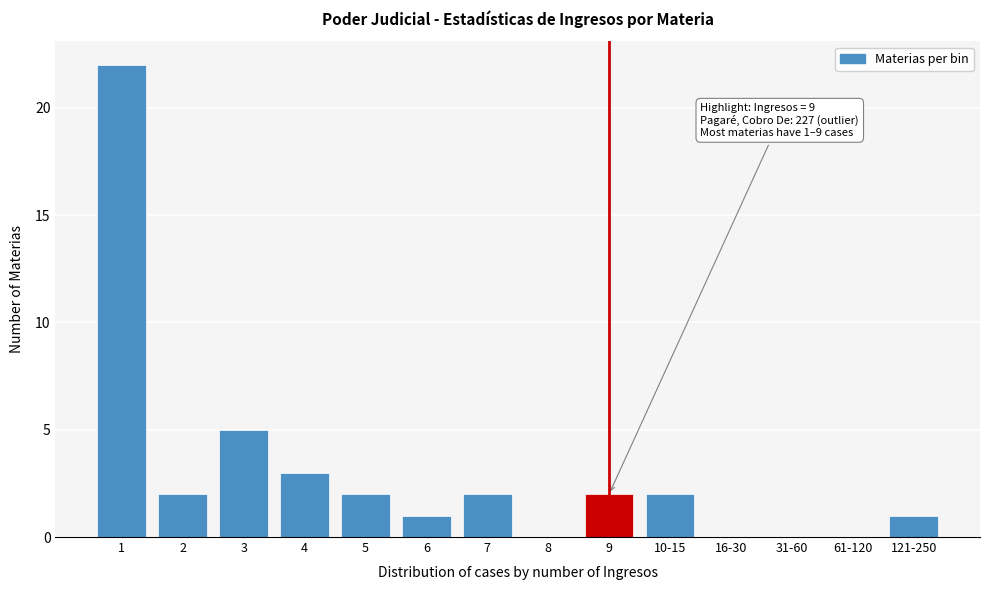

Reading left to right, extract all data points from this chart.

1=22	2=2	3=5	4=3	5=2	6=1	7=2	8=0	9=2	10-15=2	16-30=0	31-60=0	61-120=0	121-250=1